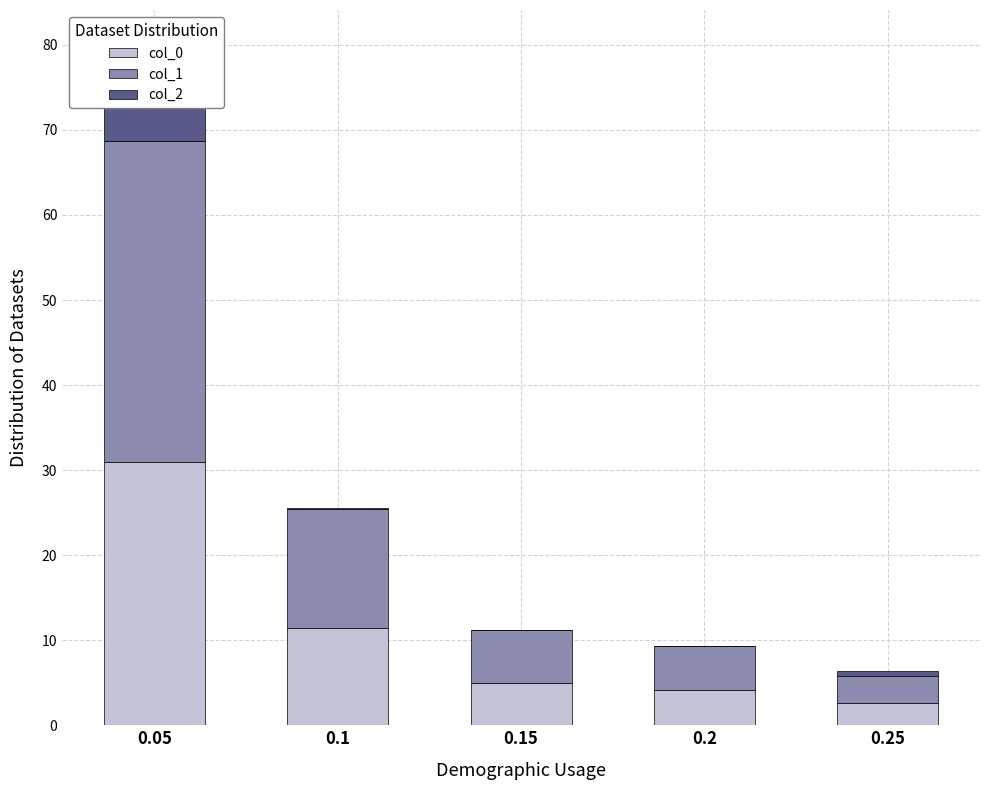

What is the difference between the highest and lowest values at 0.05?

26.5